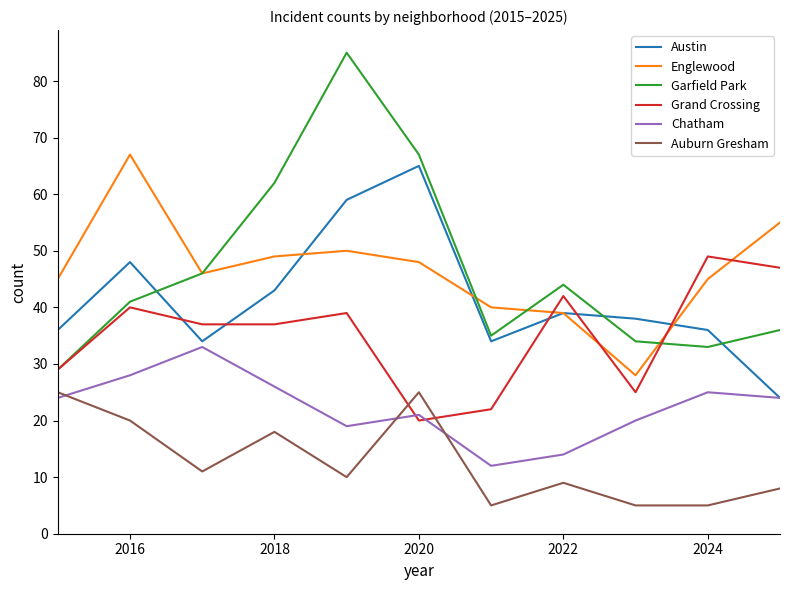

How many intersections are there between Grand Crossing and Englewood?

4